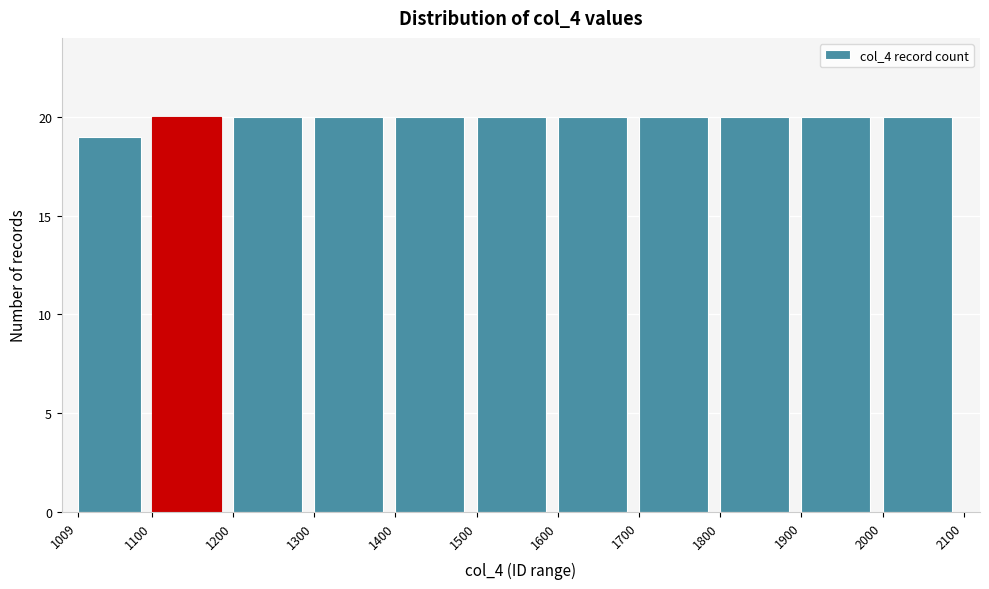

Reading left to right, transcribe this chart: for each bar, give the range it covers on the x-axis and its height. The values are not printed on the chart, so give them approximately, as read against the axis.

1009 to 1100: 19
1100 to 1200: 20
1200 to 1300: 20
1300 to 1400: 20
1400 to 1500: 20
1500 to 1600: 20
1600 to 1700: 20
1700 to 1800: 20
1800 to 1900: 20
1900 to 2000: 20
2000 to 2100: 20